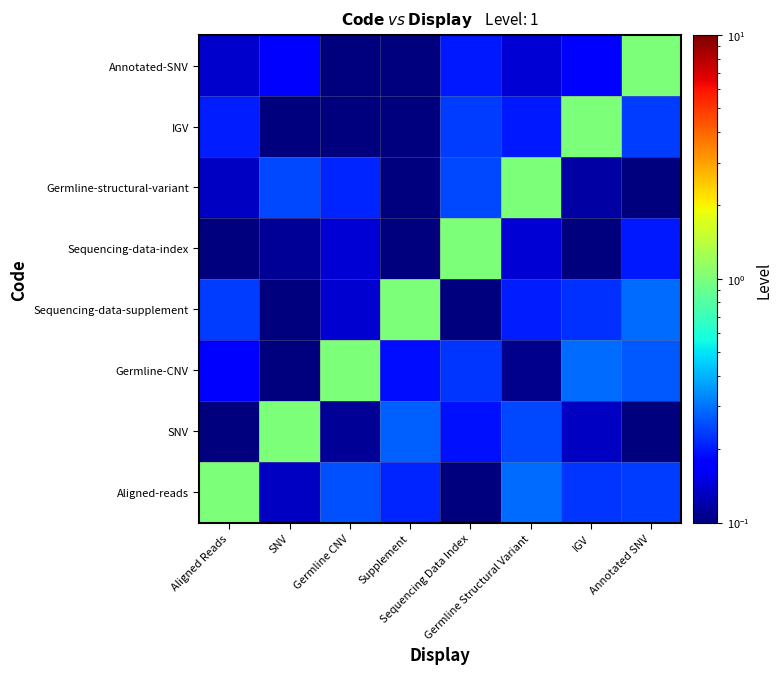

At Germline Structural Variant, list the series in order from largest to smallest.

Germline-structural-variant, Aligned-reads, SNV, Sequencing-data-supplement, IGV, Sequencing-data-index, Annotated-SNV, Germline-CNV